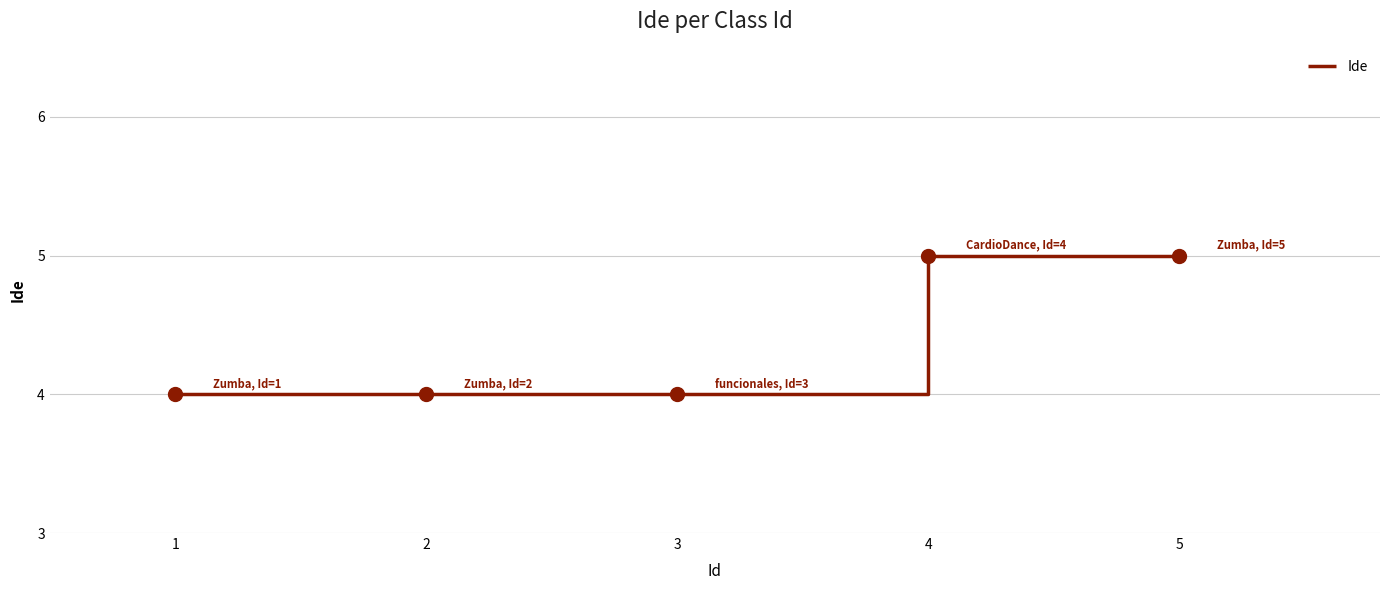

What is the change in value from 1 to 5?

+1